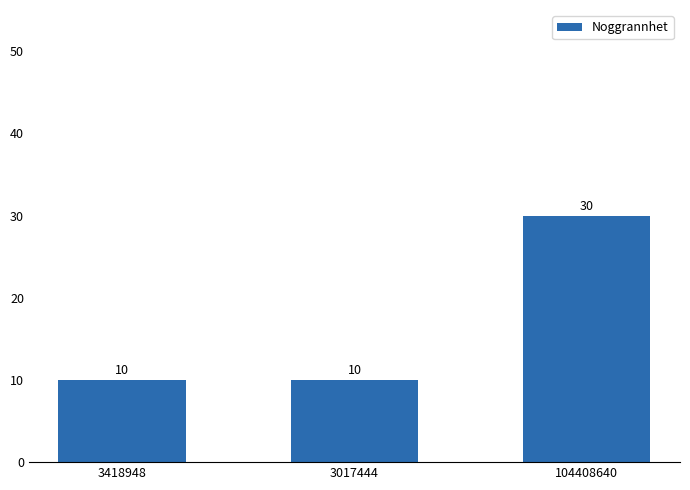

Reading left to right, extract all data points from this chart.

10	10	30